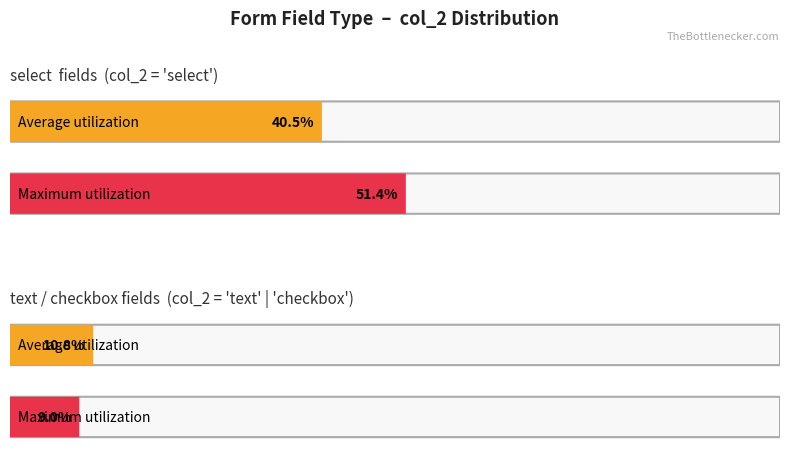

Between text and checkbox, which is larger?

text